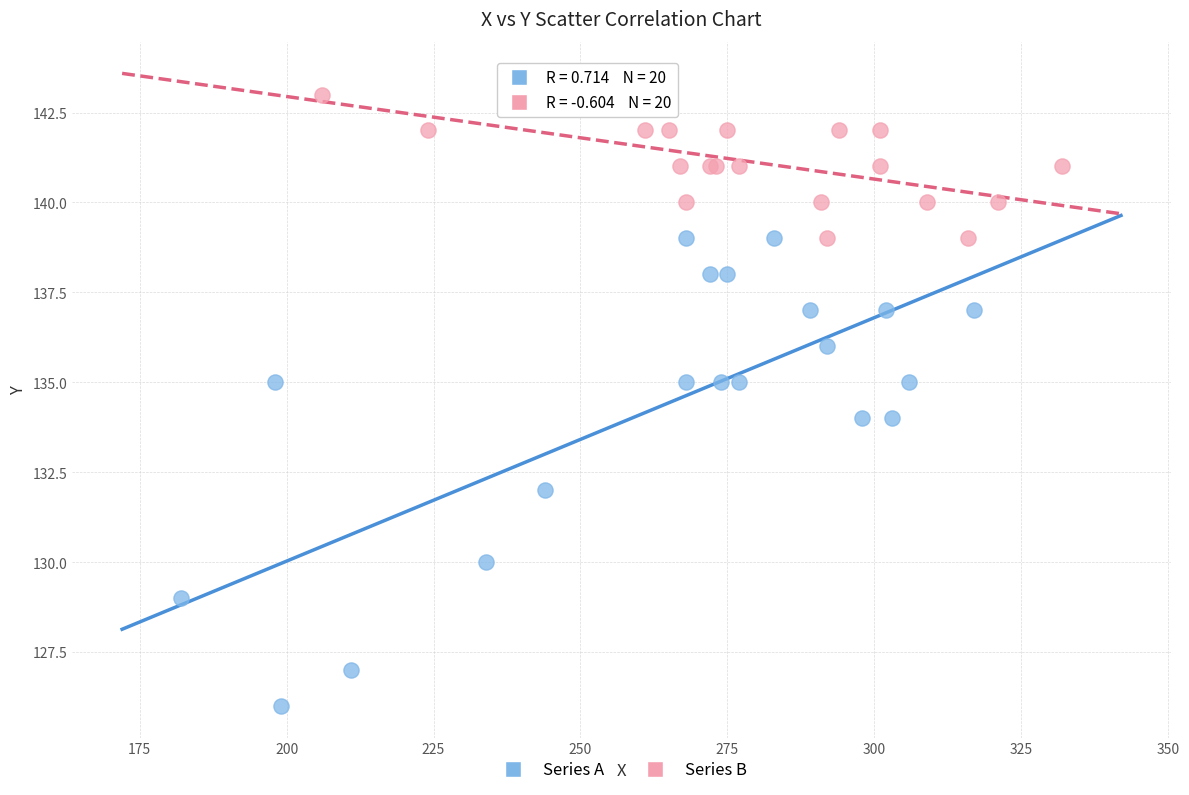

Which series contains the lowest Y value?

Series A